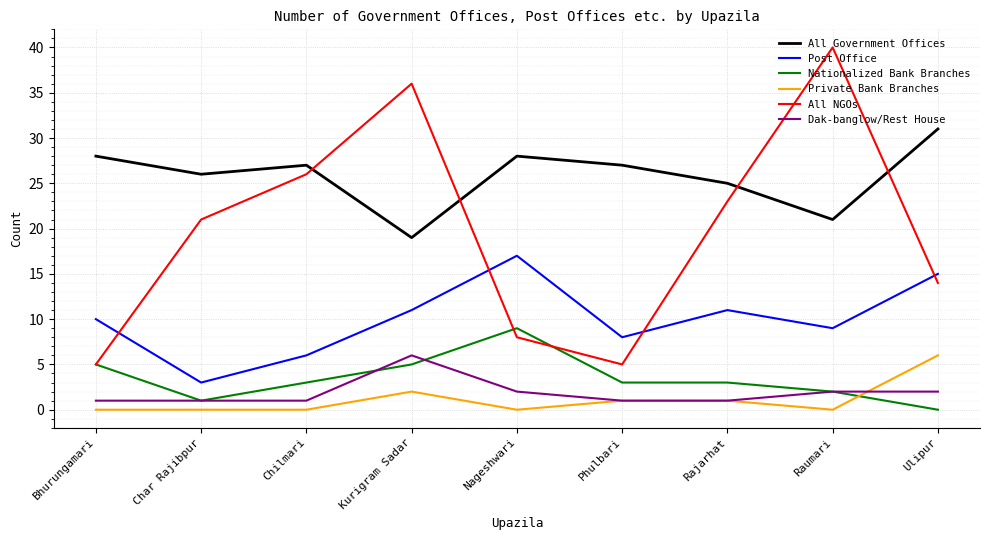

Which series changed the most between Chilmari and Raumari?

All NGOs